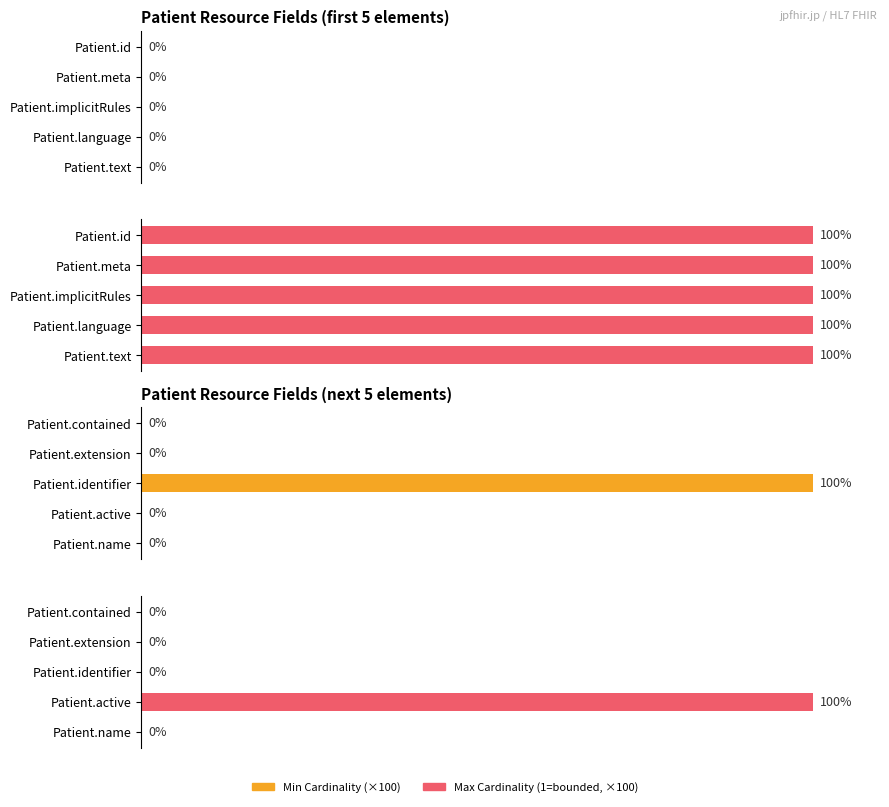

What is the difference between the Max Cardinality ×100 values at Patient.name and Patient.active?

100